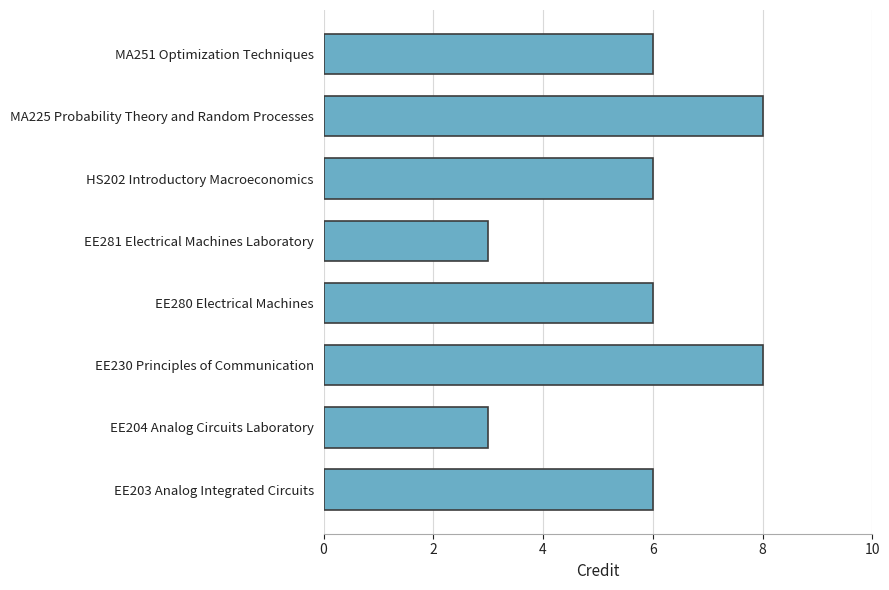

What is the sum of all values?

46